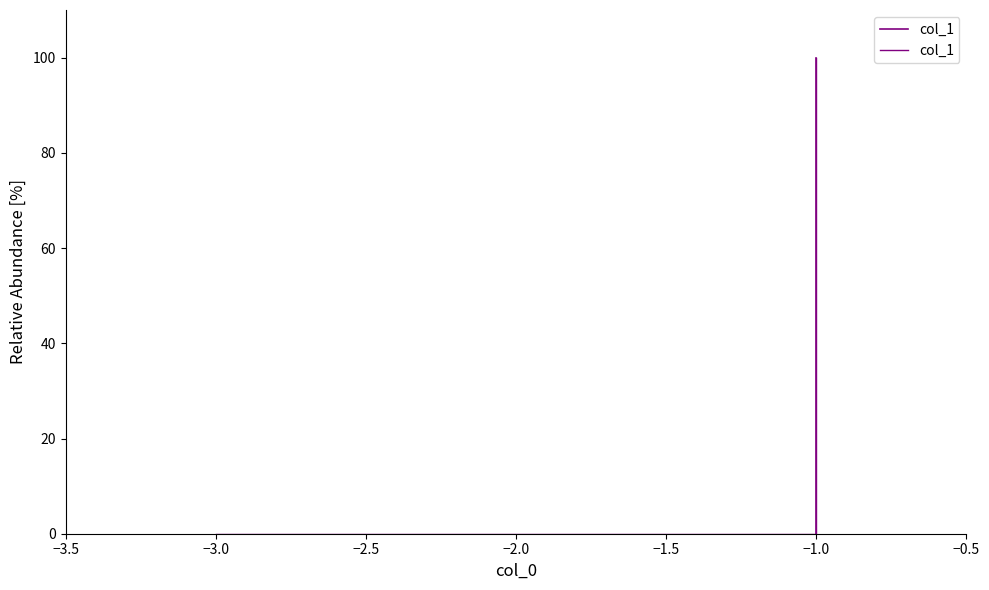

What is the sum of all values?

100